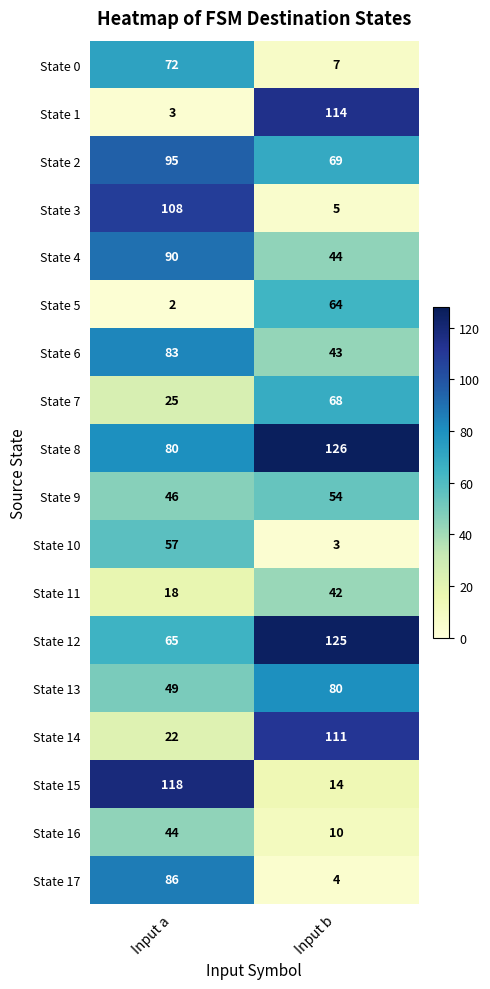

Count the number of categories in the chart.

2